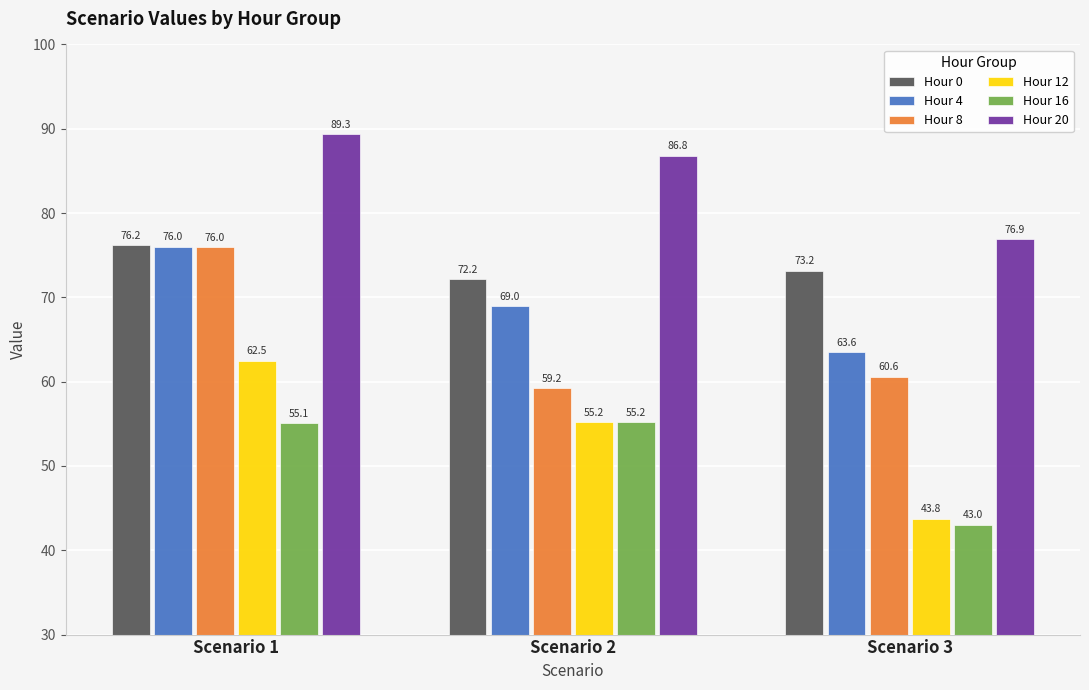

What is the average value of the Hour 16 series?

51.1